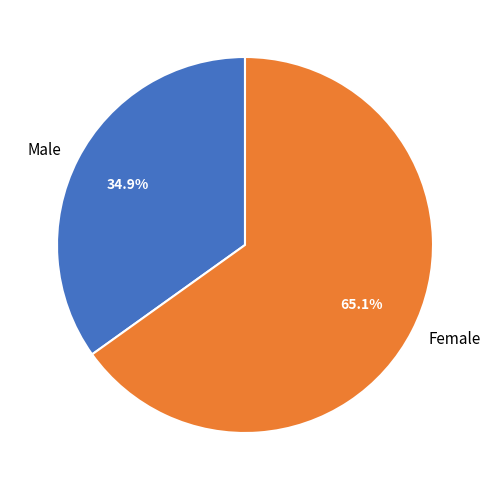

Which slice represents more than half of the pie?

Female